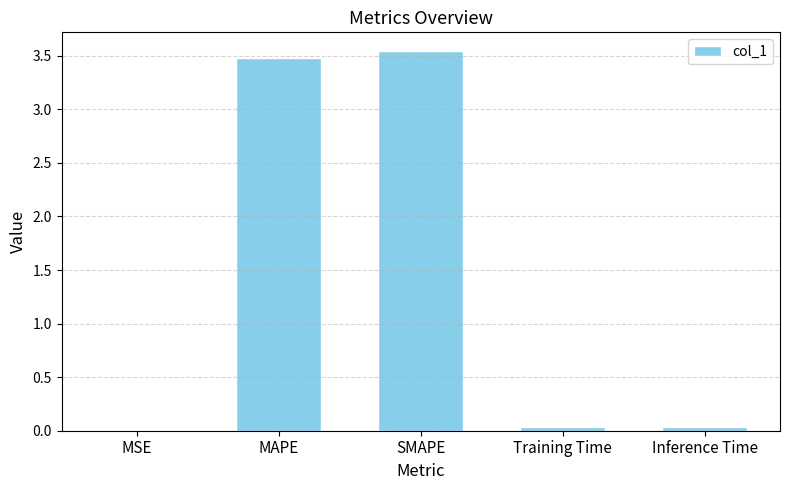

What is the sum of all values?

7.1